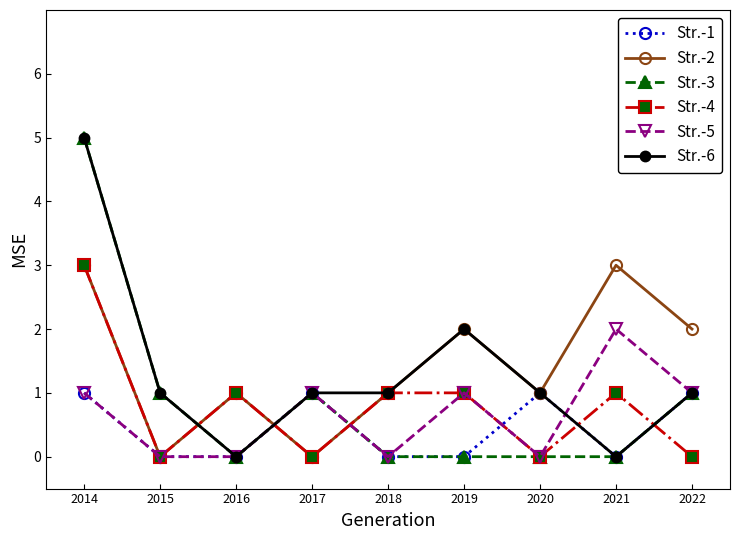

In Str.-2, how many points are lower than both neighbors (excluding endpoints)?

3